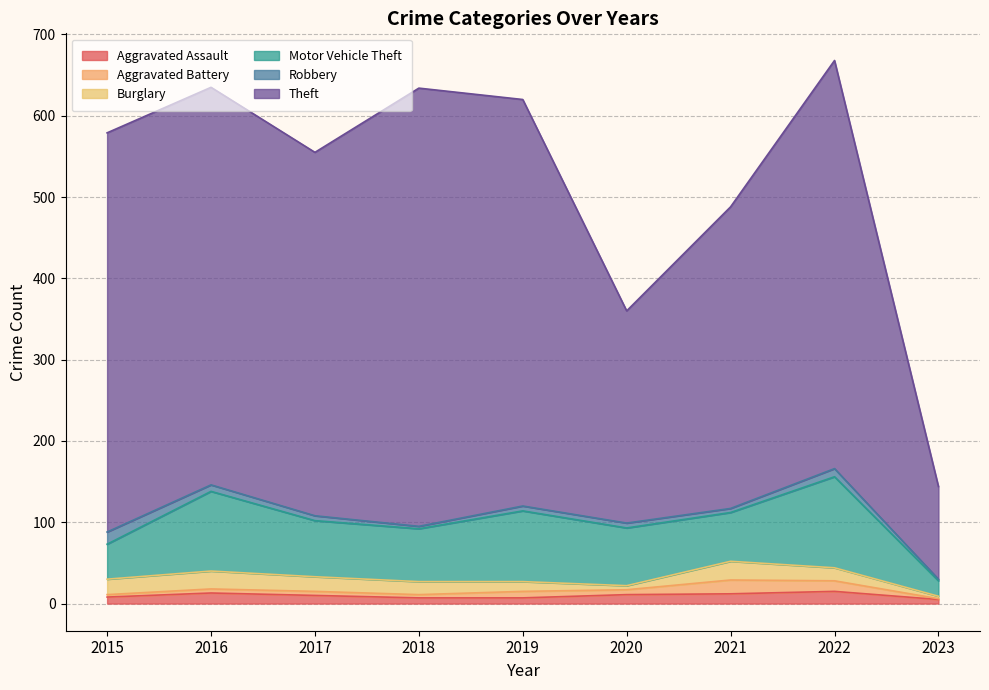

Reading left to right, list all the values displayed in this chart.

Aggravated Assault: 8	13	10	7	7	11	12	15	5
Aggravated Battery: 3	5	5	4	8	6	17	13	1
Burglary: 19	22	18	16	12	5	23	16	3
Motor Vehicle Theft: 43	98	69	65	87	71	60	112	19
Robbery: 15	8	6	3	6	6	5	10	2
Theft: 491	489	447	539	500	261	371	502	114